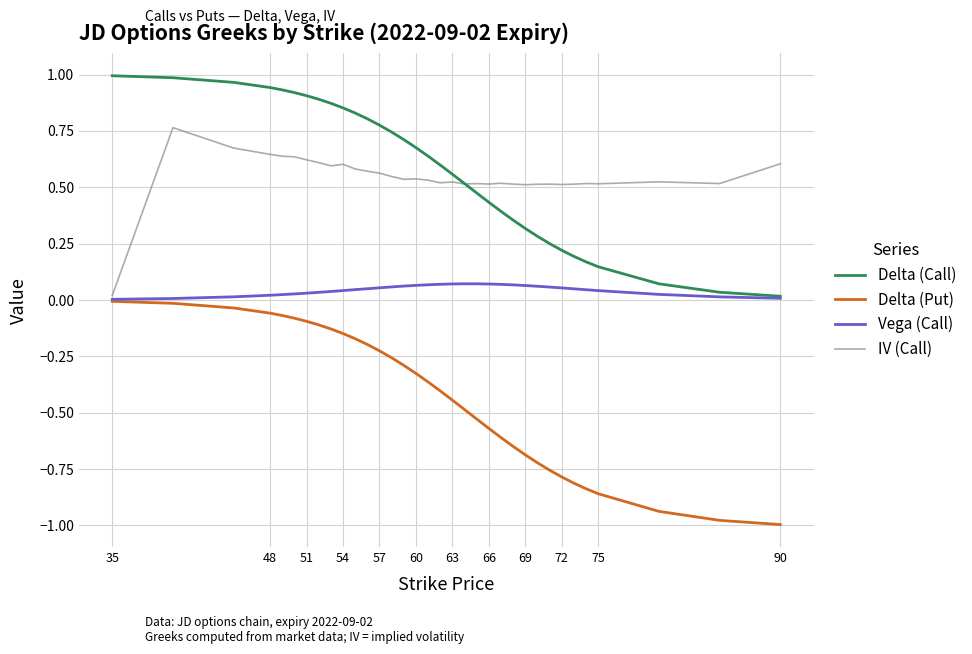

Is this an area chart (filled region under the line)?

No